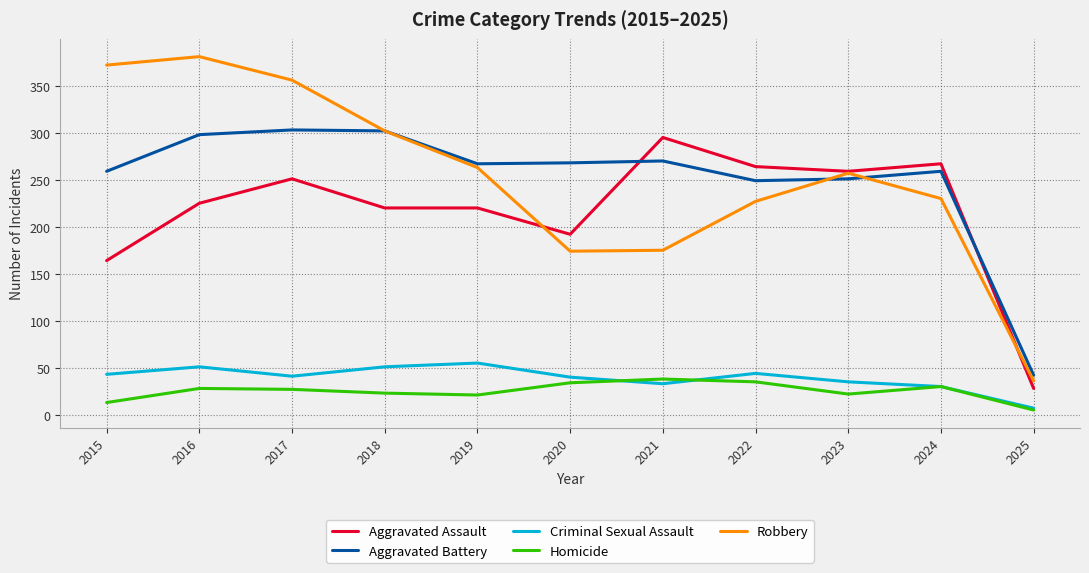

How many lines are shown in the chart?

5